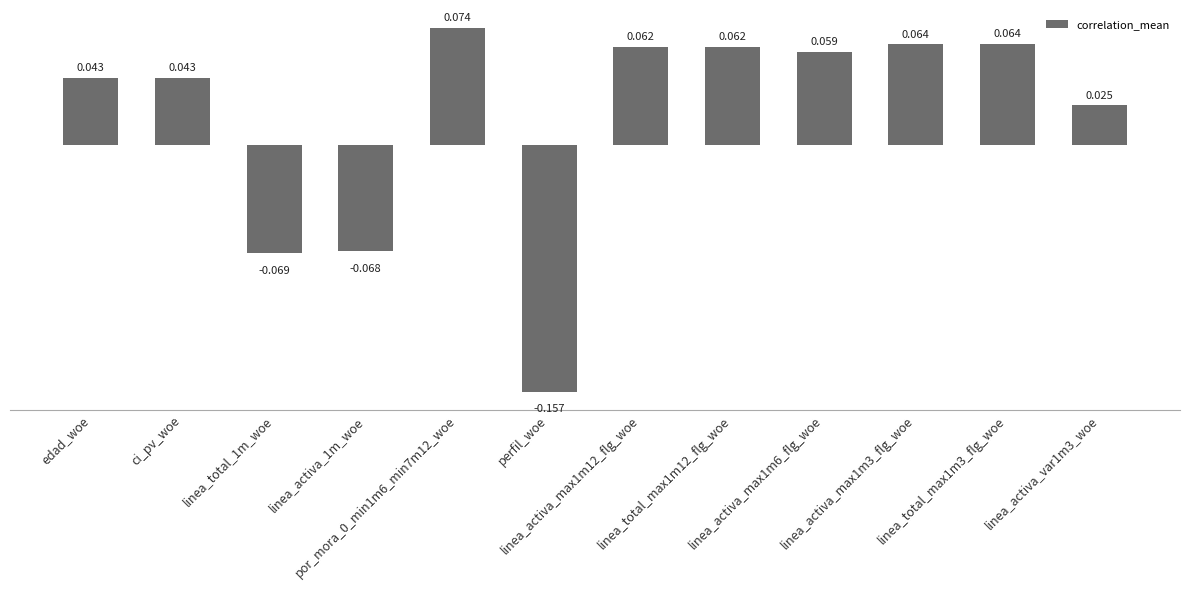

What is the maximum value shown in the chart?

0.1